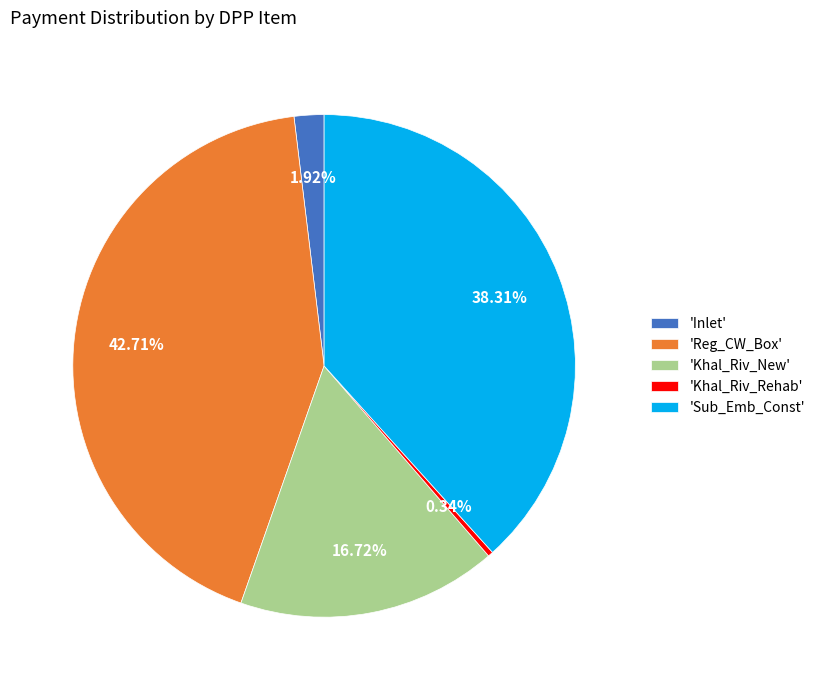

Rank the categories by value from lowest to highest.

'Khal_Riv_Rehab', 'Inlet', 'Khal_Riv_New', 'Sub_Emb_Const', 'Reg_CW_Box'